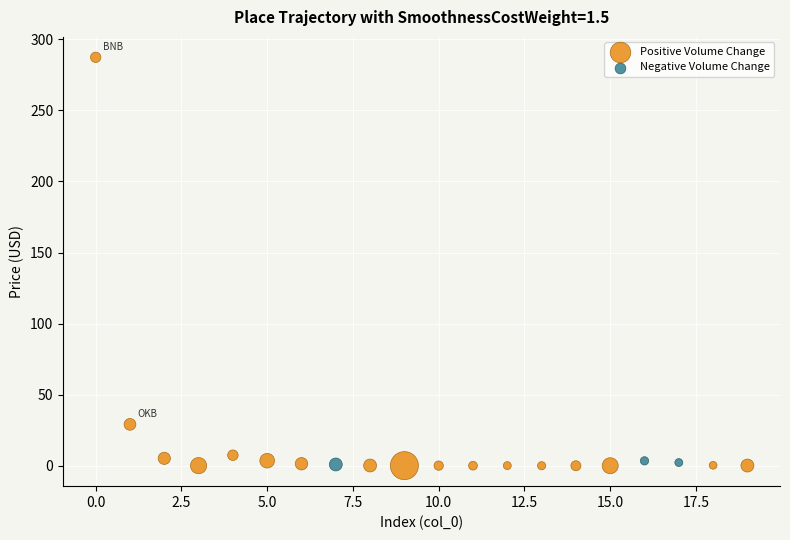

Which series contains the highest Y value?

Positive Volume Change